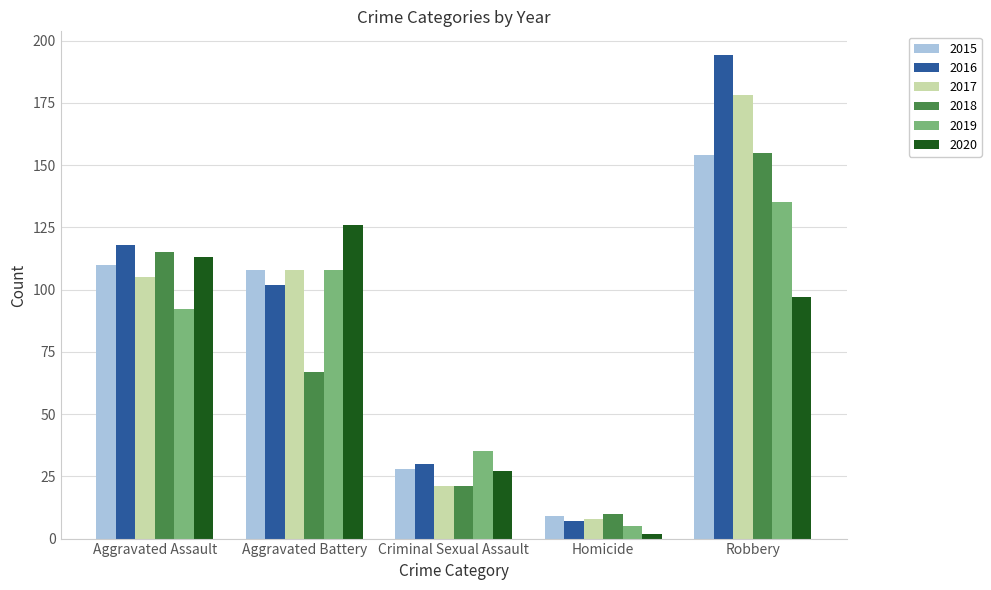

What is the smallest value displayed?

2